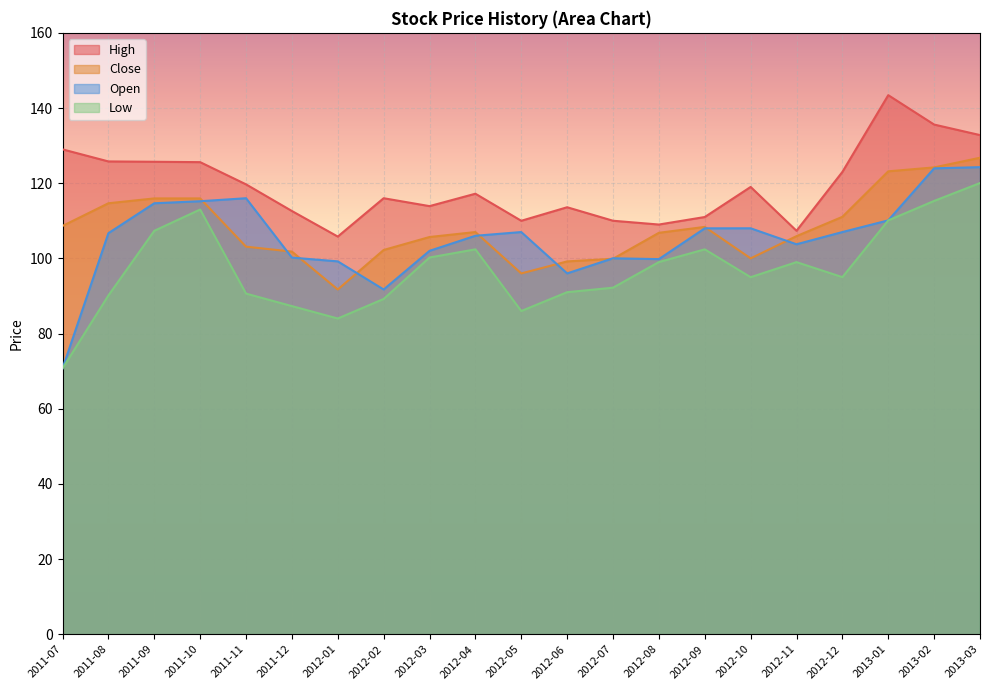

What is the spread (max minus min) of values at 2012-04?

14.8